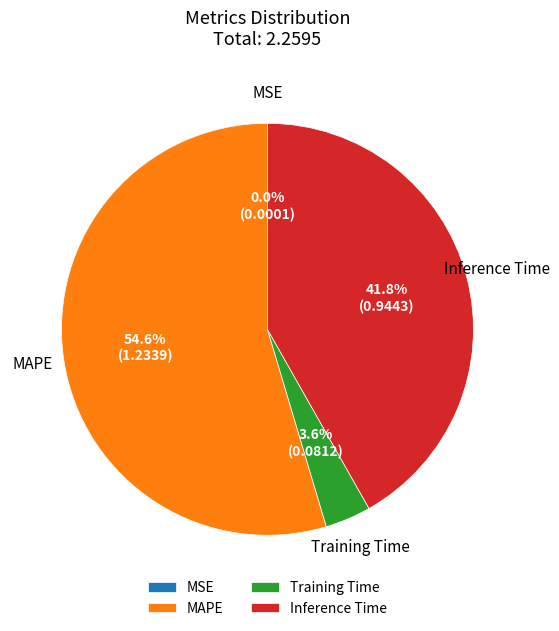

Is there any slice that represents more than half of the pie?

Yes